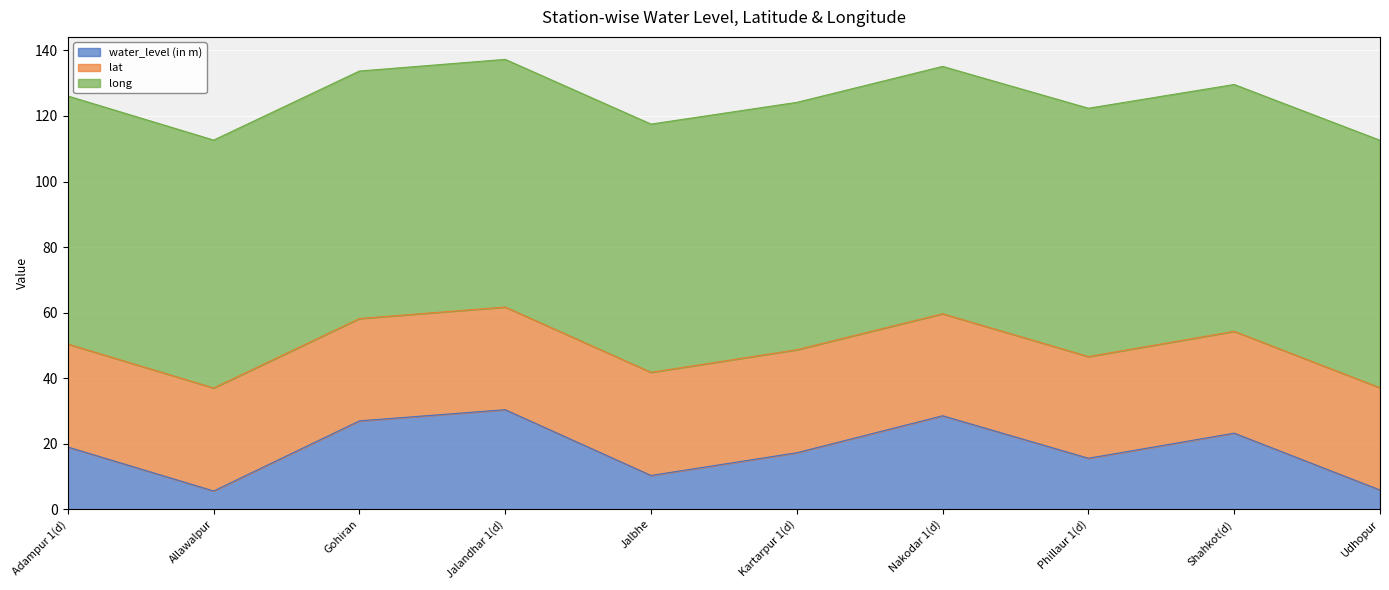

Between Nakodar 1(d) and Allawalpur, which is larger?

Nakodar 1(d)